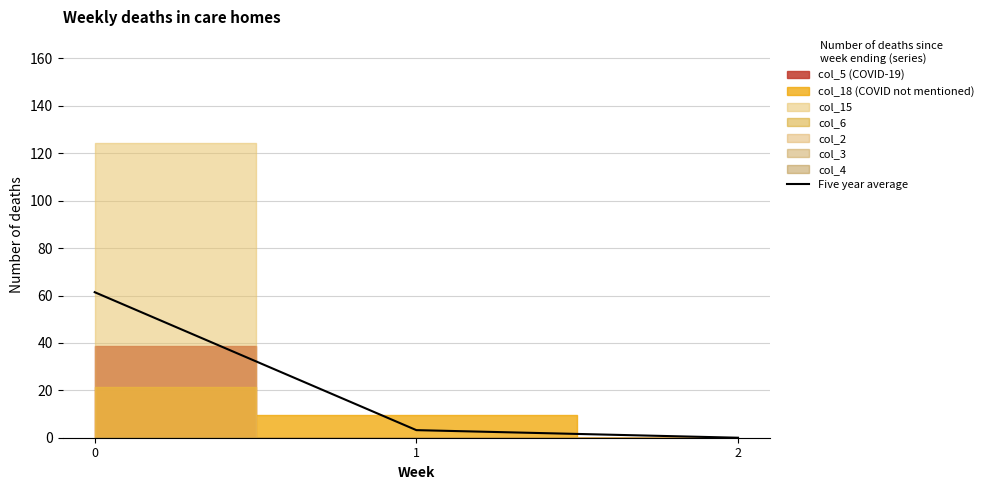

Count the number of categories in the chart.

3